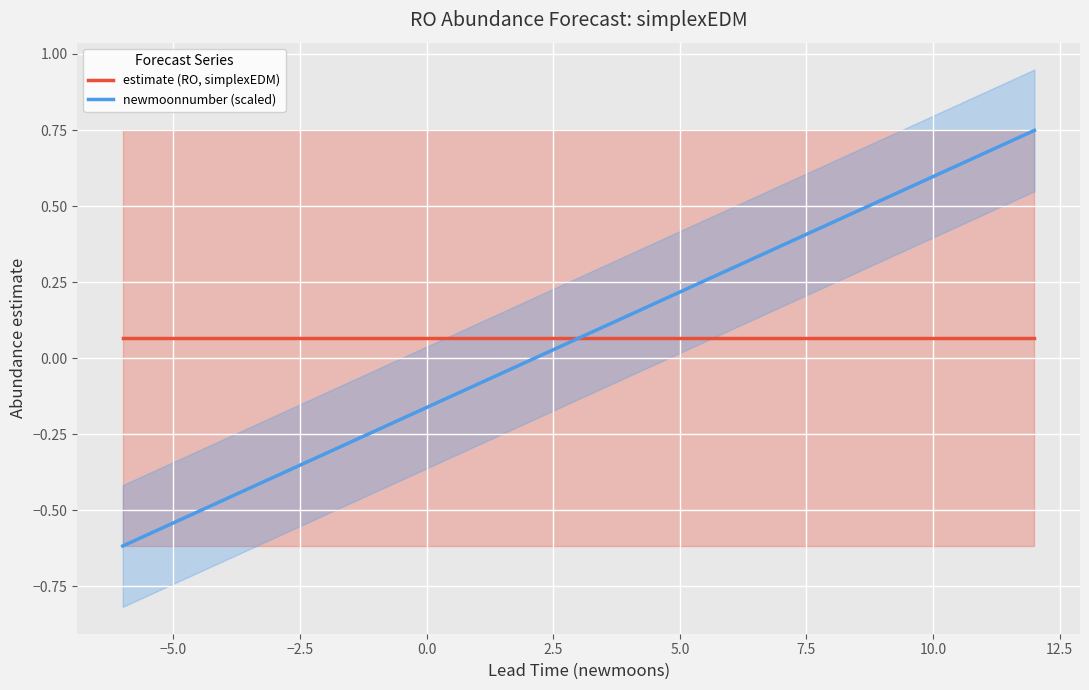

True or false: newmoonnumber (scaled) has a value of -0.2 at −5.0.

False